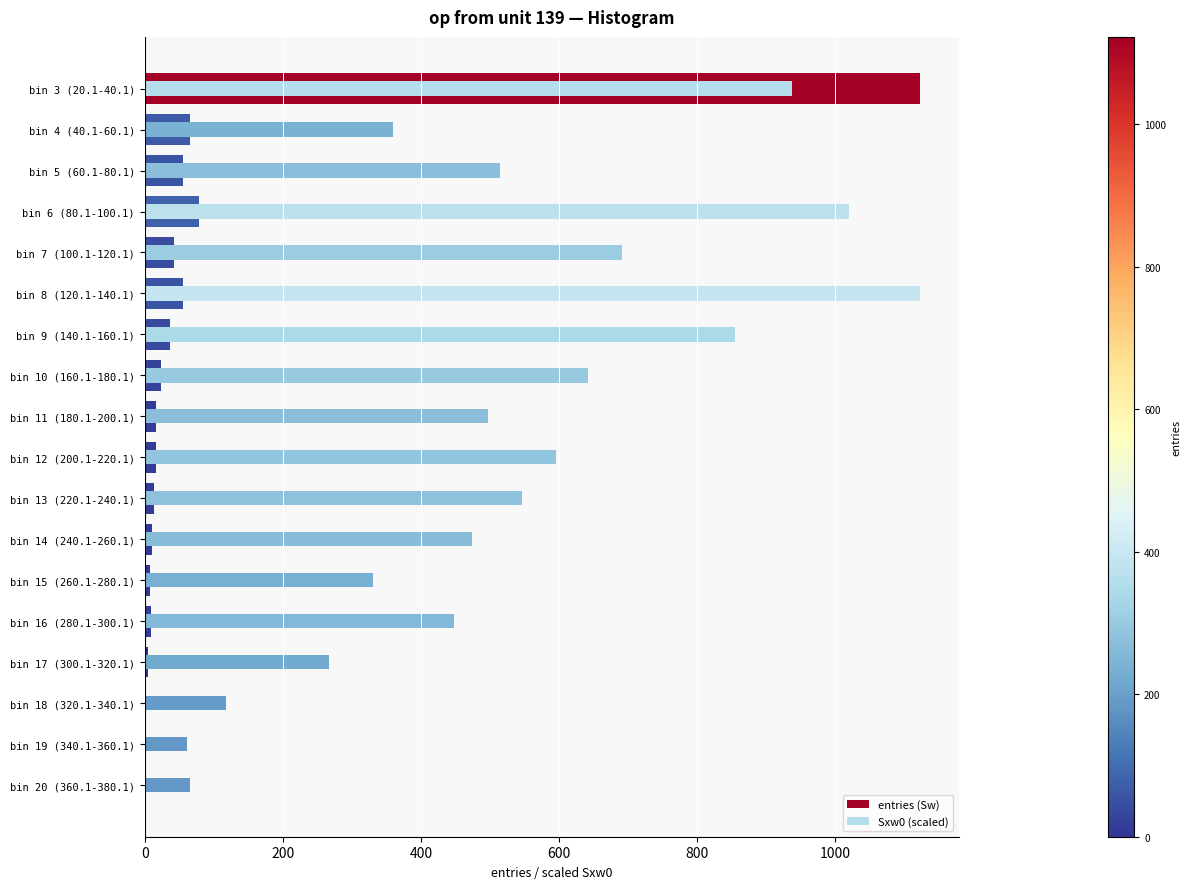

What are all the series names shown in the legend?

entries (Sw), Sxw0 (scaled)